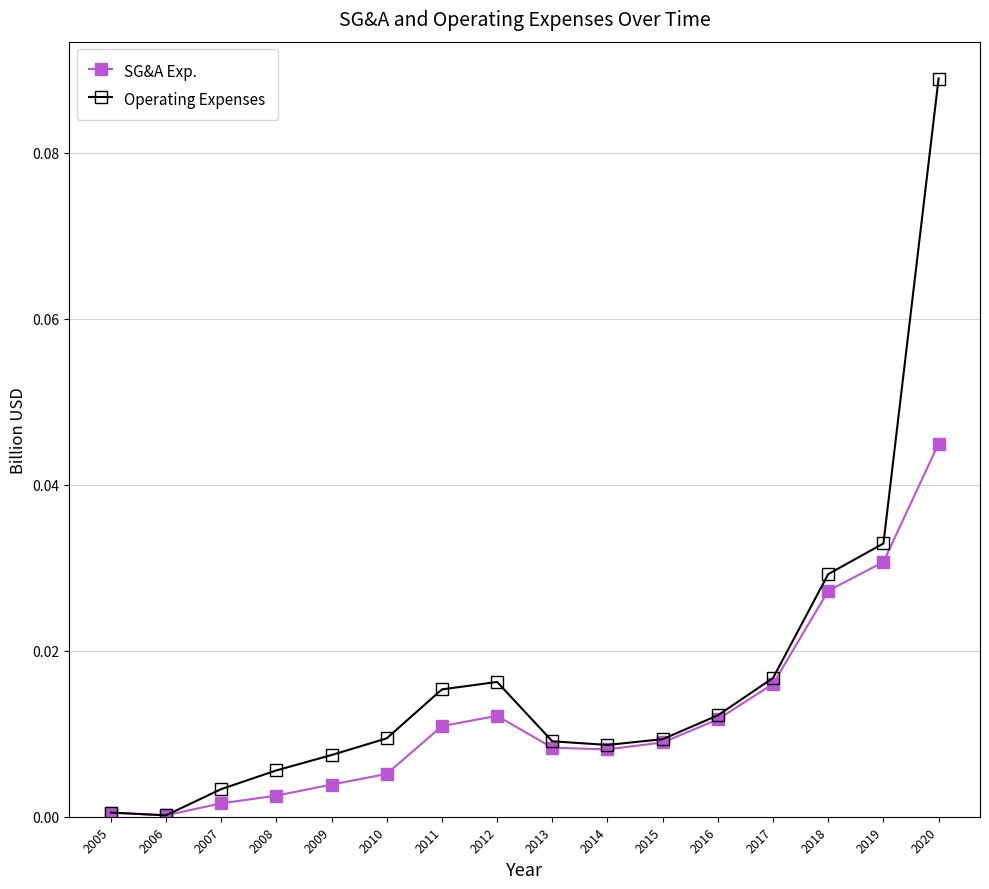

List the series in order of their peak value, lowest first.

SG&A Exp., Operating Expenses